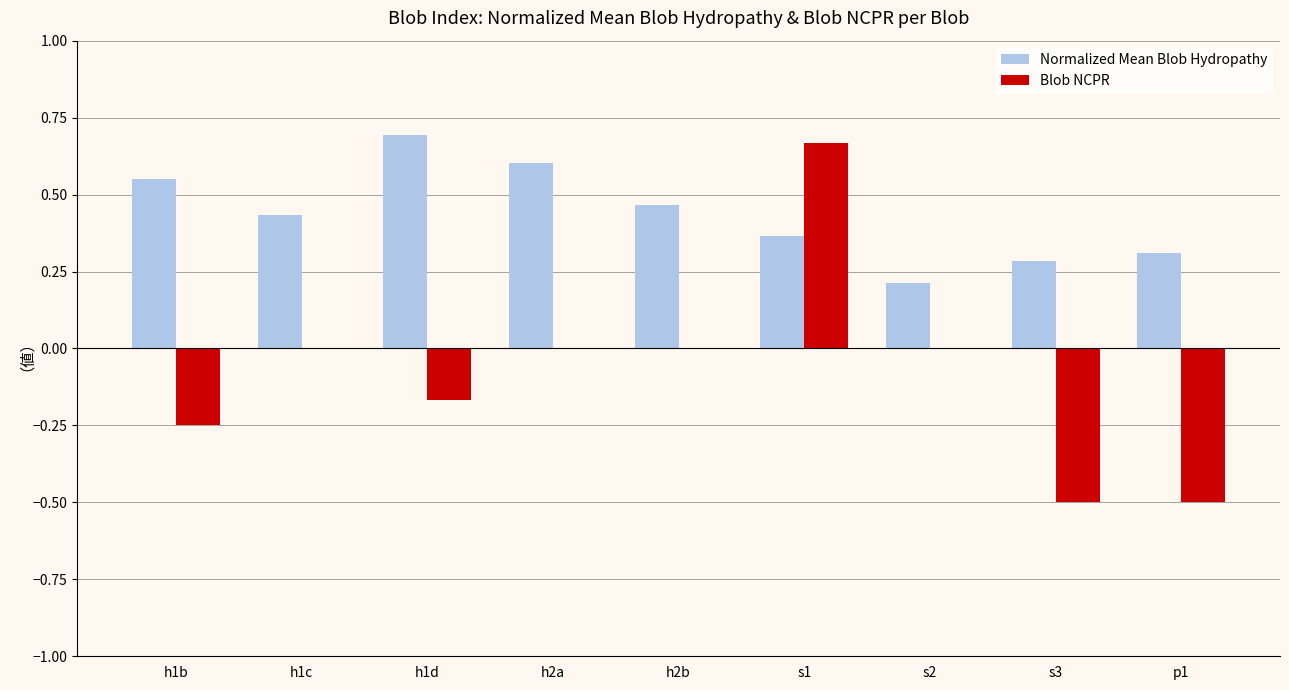

How many groups of bars are there?

9